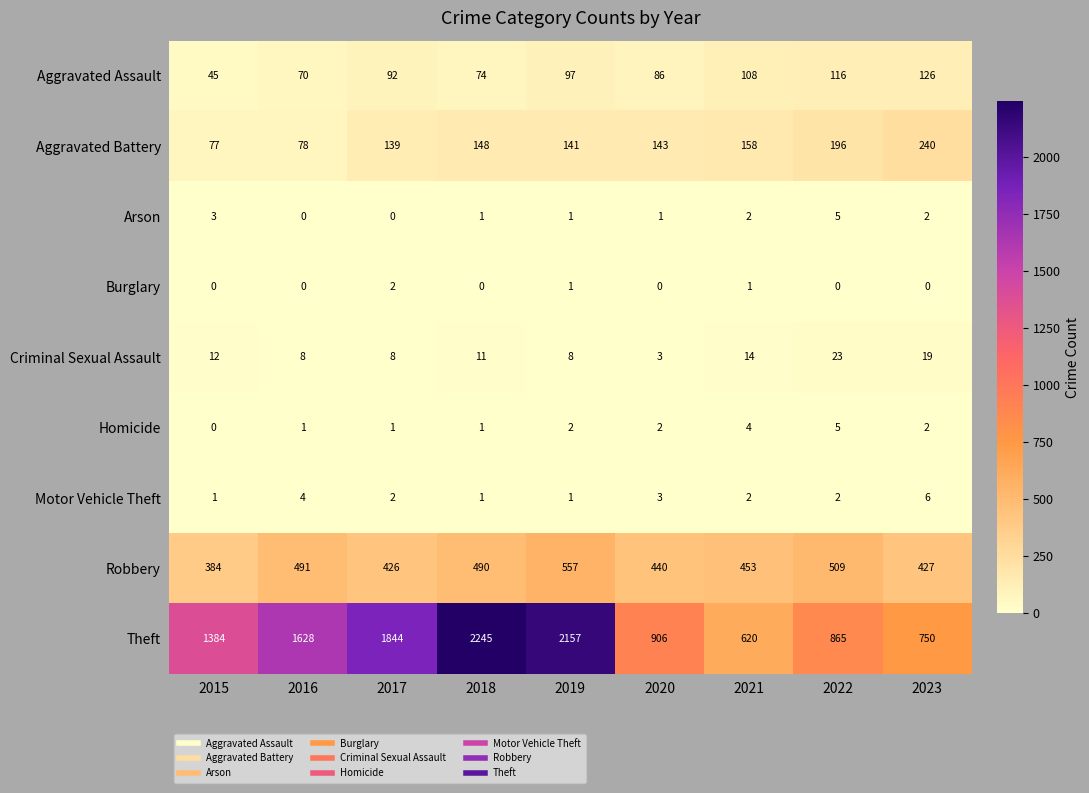

What is the approximate value of Robbery at 2018, to the nearest 10?

490